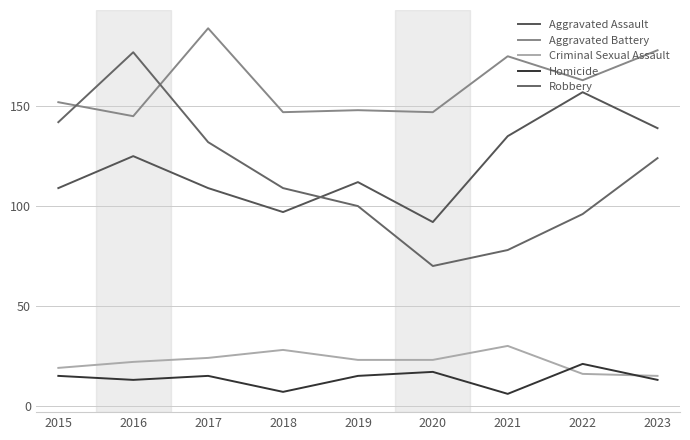

What is the approximate value of Homicide at 2022, to the nearest 5?

20